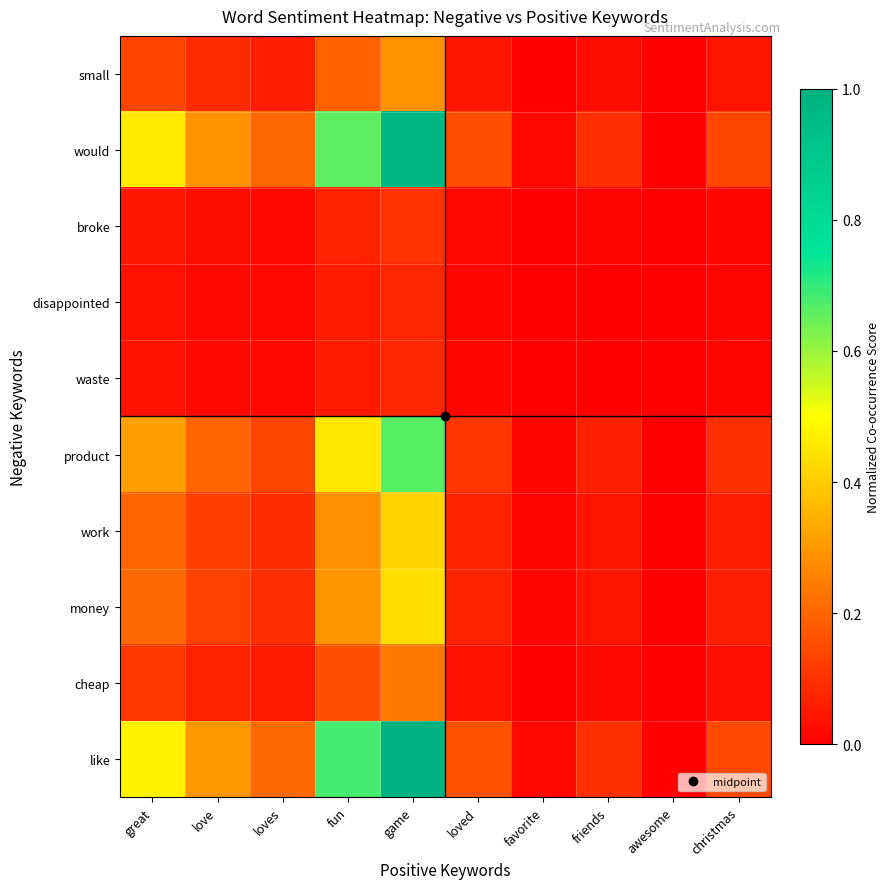

At how many categories does at least one series exceed 0?

10